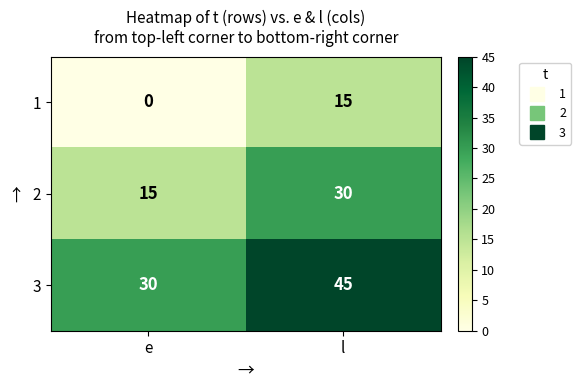

At which category is the sum across all series the highest?

l